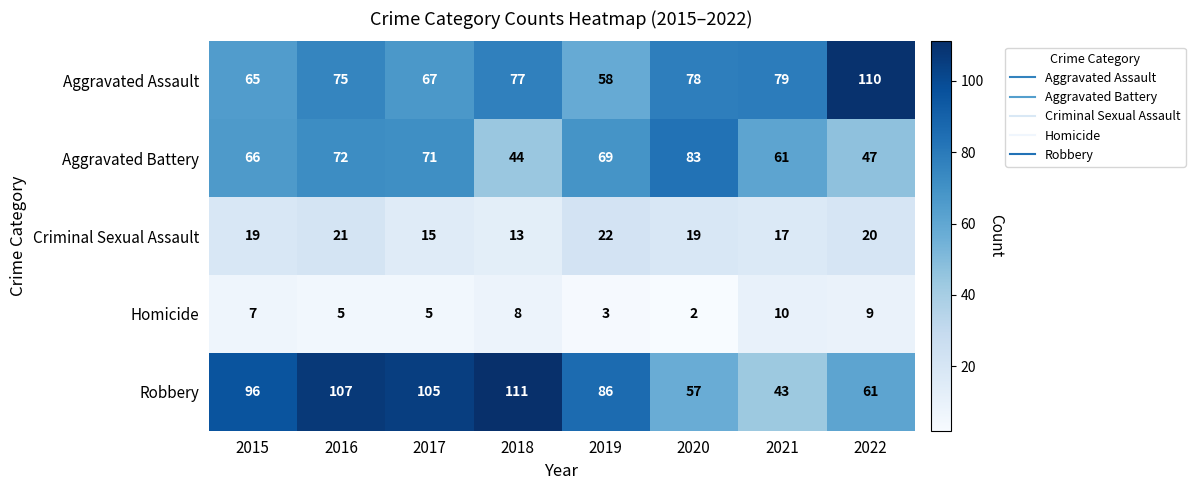

What is the total value across all series at 2016?

280